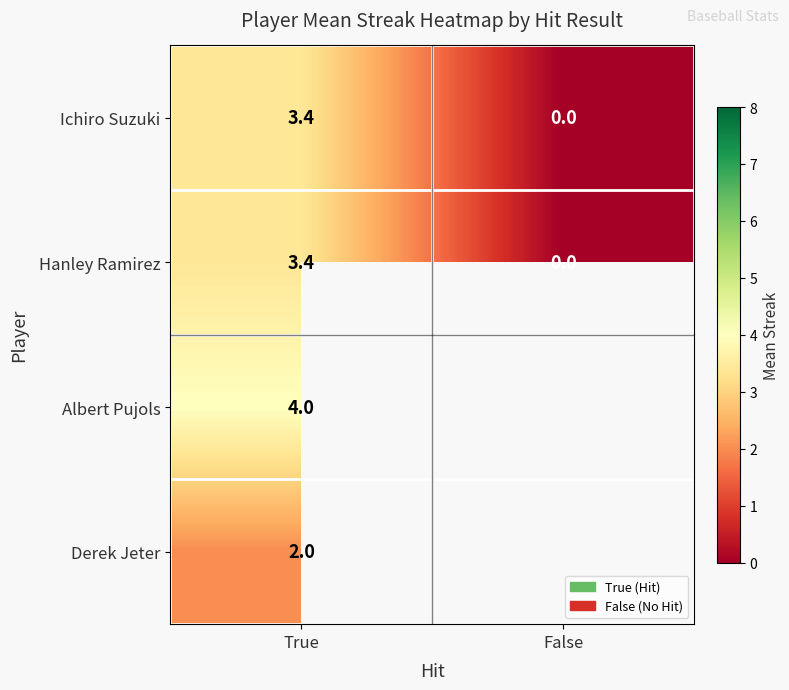

What is the difference between the maximum and minimum values in the Hanley Ramirez series?

3.4